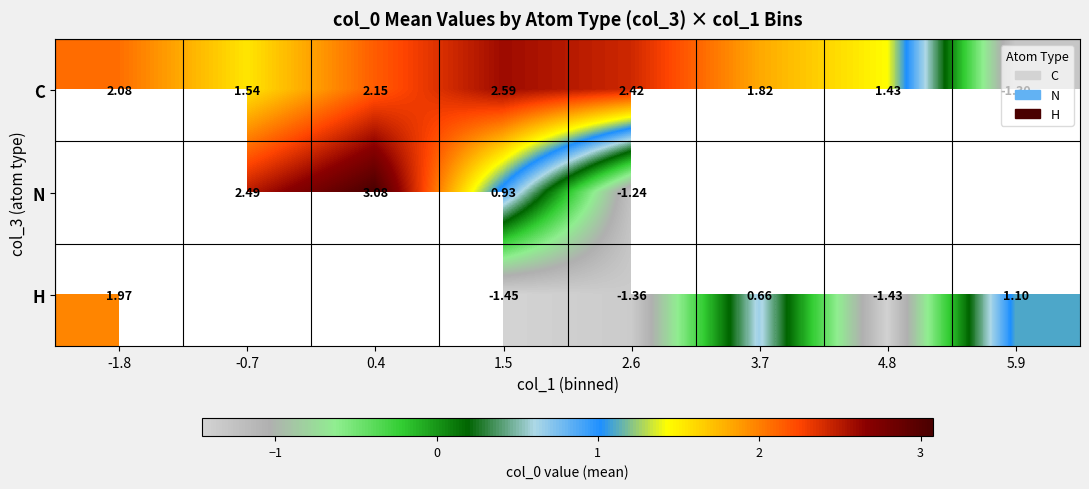

What is the highest value of the C series?

2.6